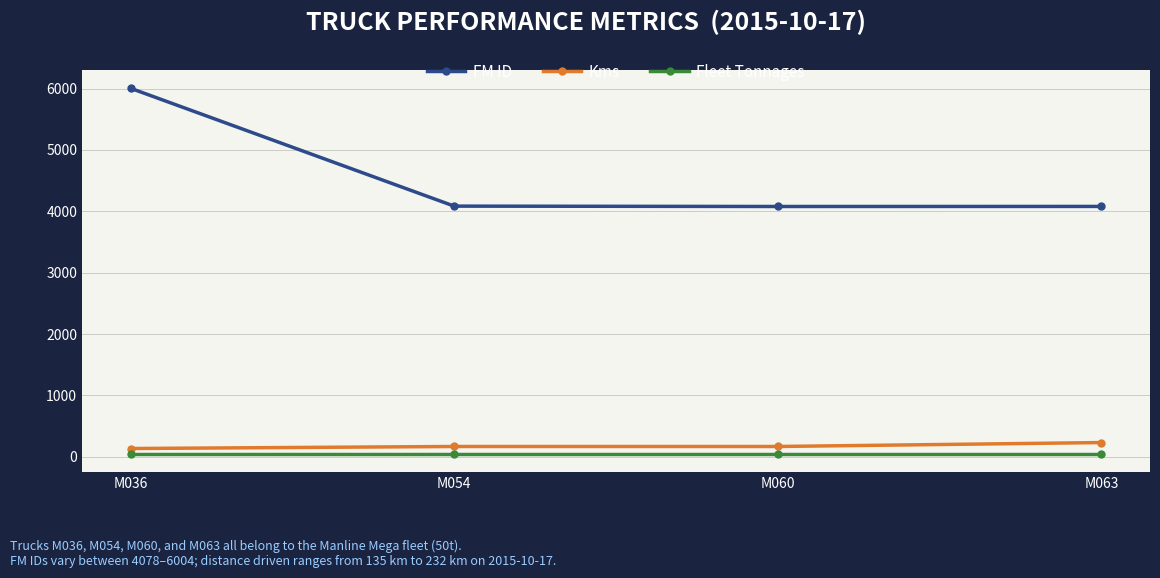

What is the difference between the maximum and minimum values in the FM ID series?

1926